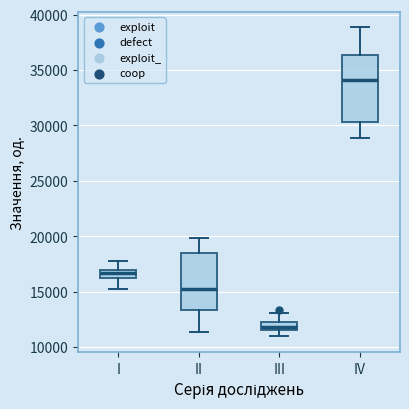

Comparing the boxes themselves (not the whiskers), which one is the tallest?

IV